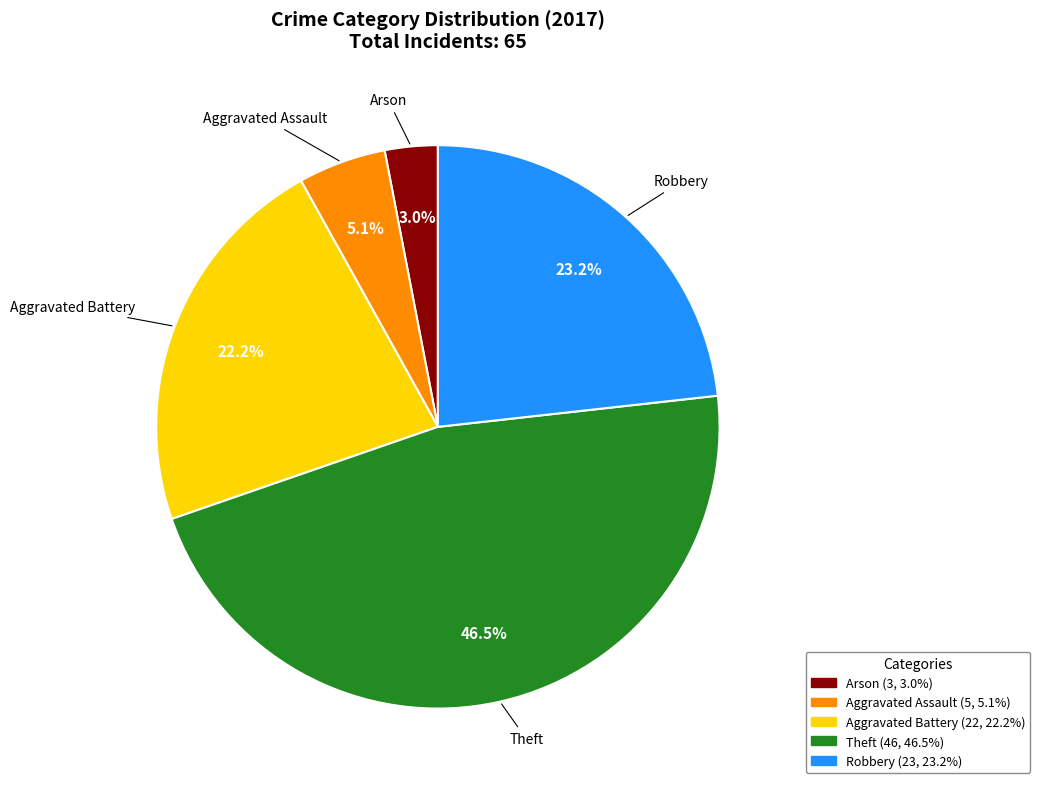

Is it true that Aggravated Assault is 1% of the pie?

False